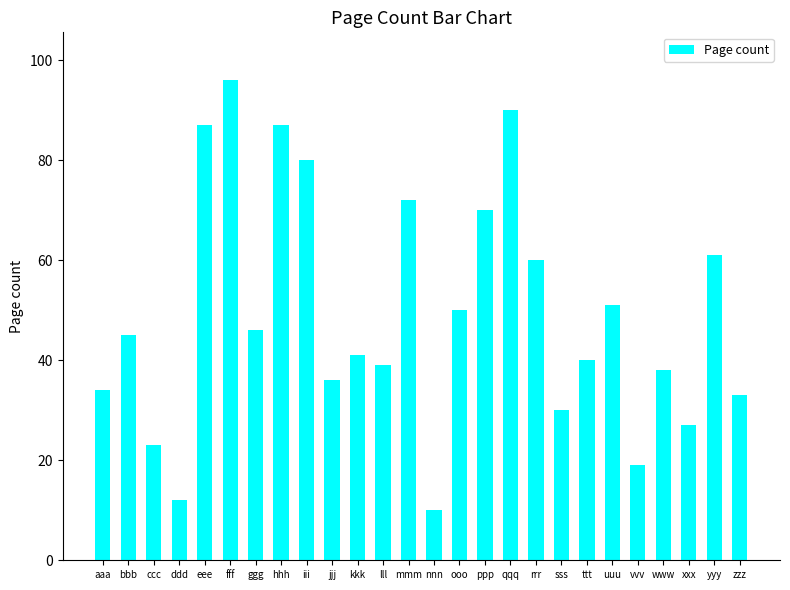

Which category has the lowest value across all series?

nnn